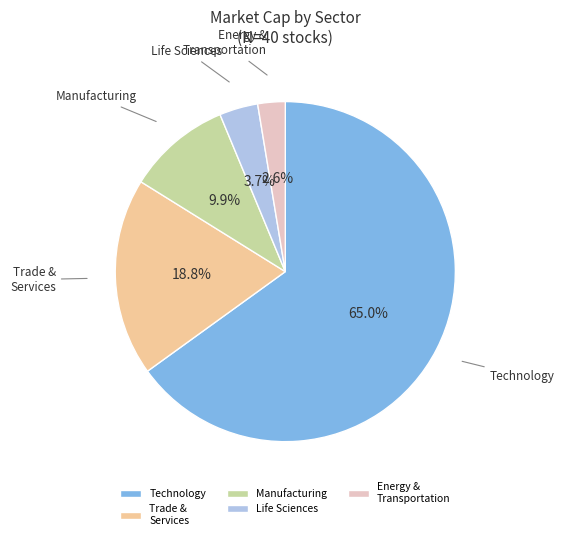

What is the ratio of the value at Energy & Transportation to the value at Manufacturing?

0.3